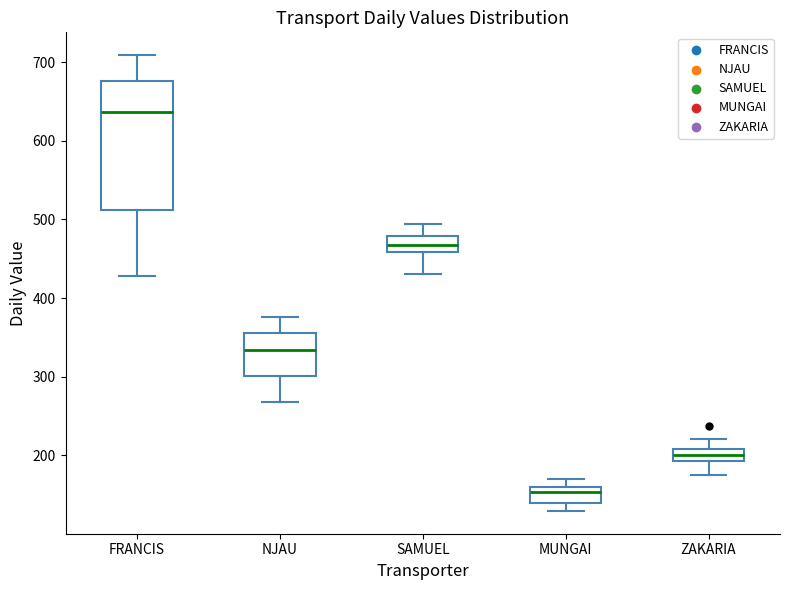

Reading left to right, read every box against the y-axis: the position of its median line, the range the box covers, and the ends of its whiskers. The values are not printed on the chart, so give them approximately, as read against the axis.

FRANCIS: median 640, box 510 to 680, whiskers 430 to 710
NJAU: median 330, box 300 to 360, whiskers 270 to 380
SAMUEL: median 470, box 460 to 480, whiskers 430 to 490
MUNGAI: median 150, box 140 to 160, whiskers 130 to 170
ZAKARIA: median 200, box 190 to 210, whiskers 170 to 220